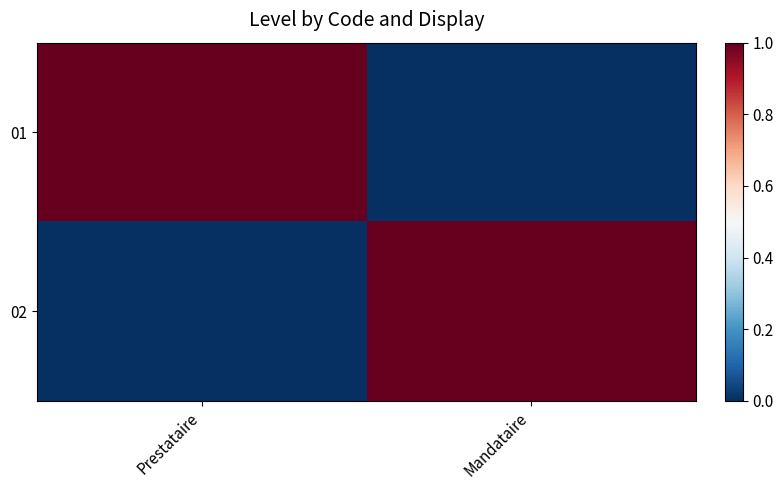

List the series in order of their peak value, lowest first.

01, 02